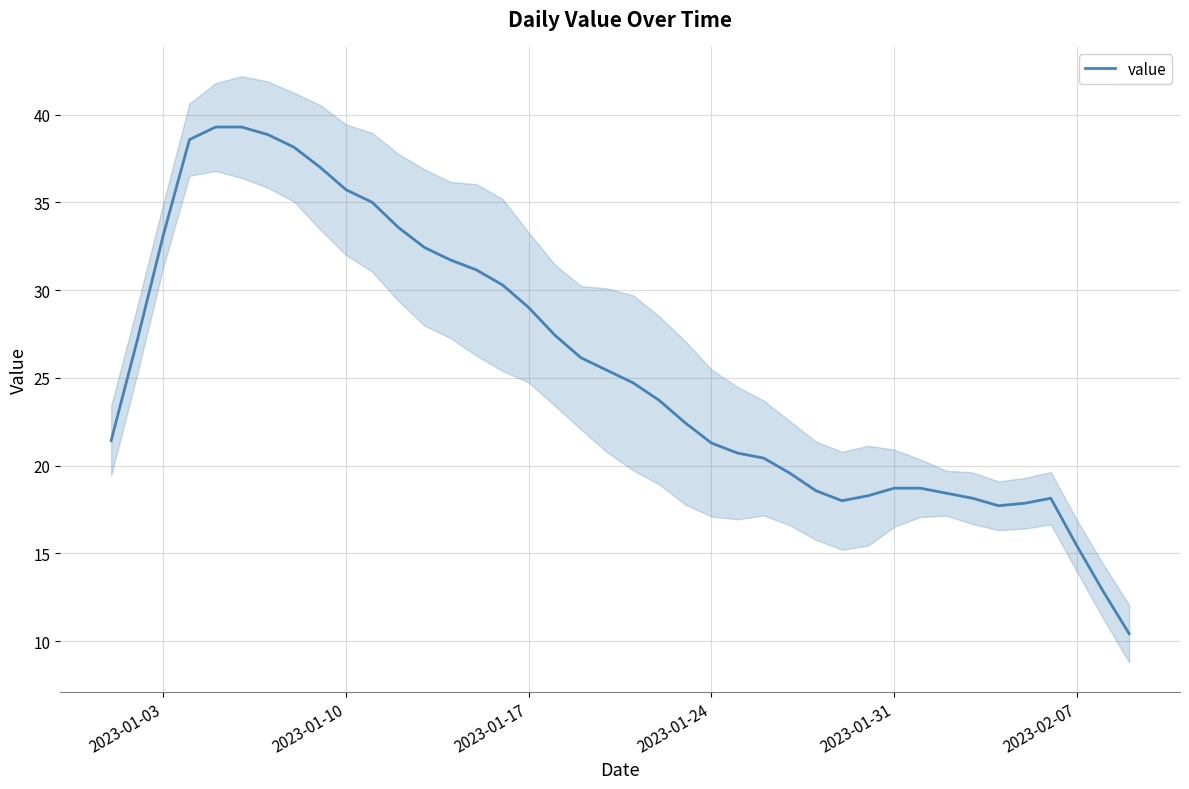

How many data points are above 24?

20